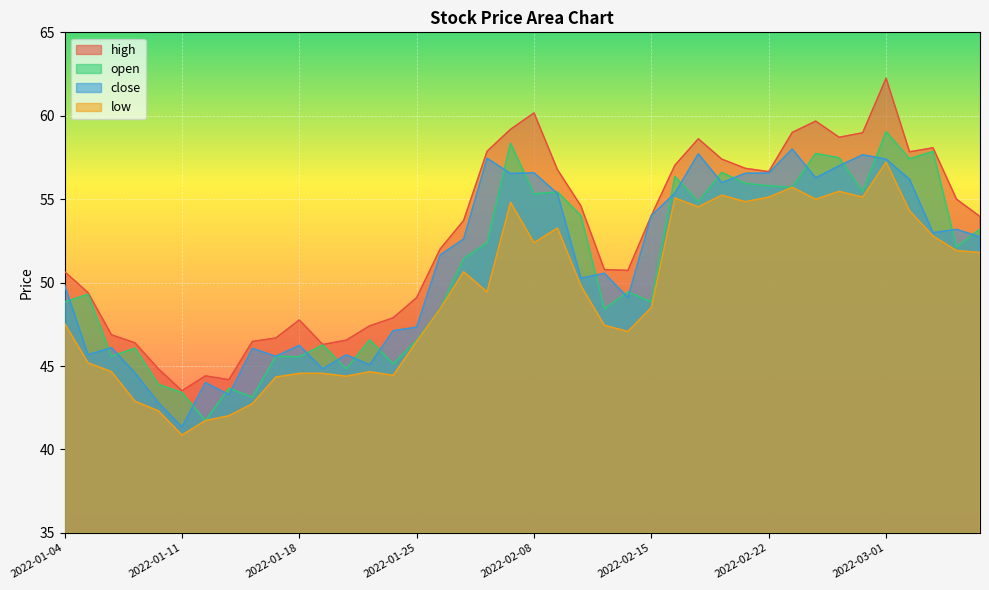

How many lines are shown in the chart?

4